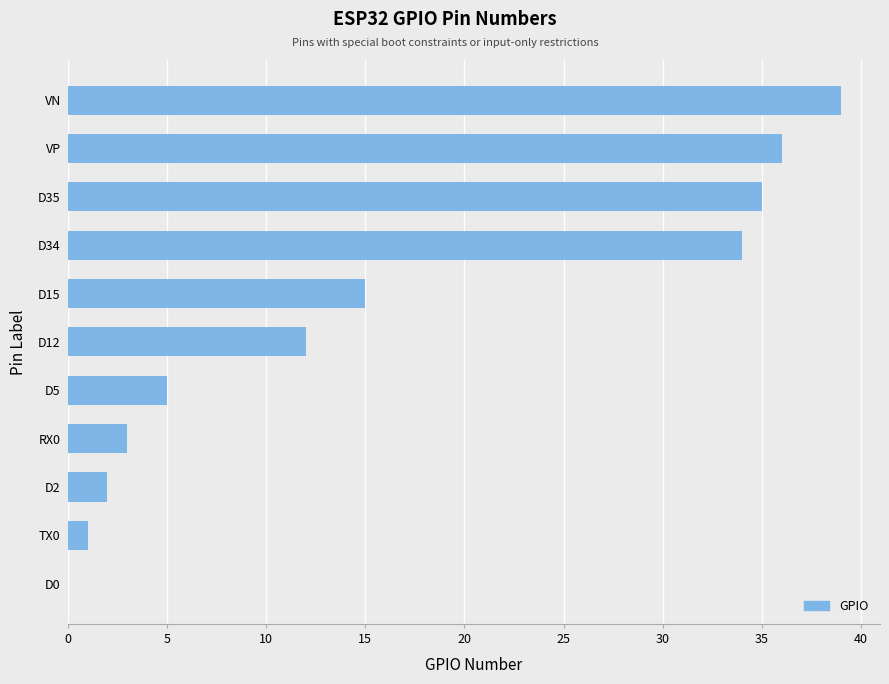

Reading top to bottom, transcribe all the data shown in this chart.

VN=39	VP=36	D35=35	D34=34	D15=15	D12=12	D5=5	RX0=3	D2=2	TX0=1	D0=0